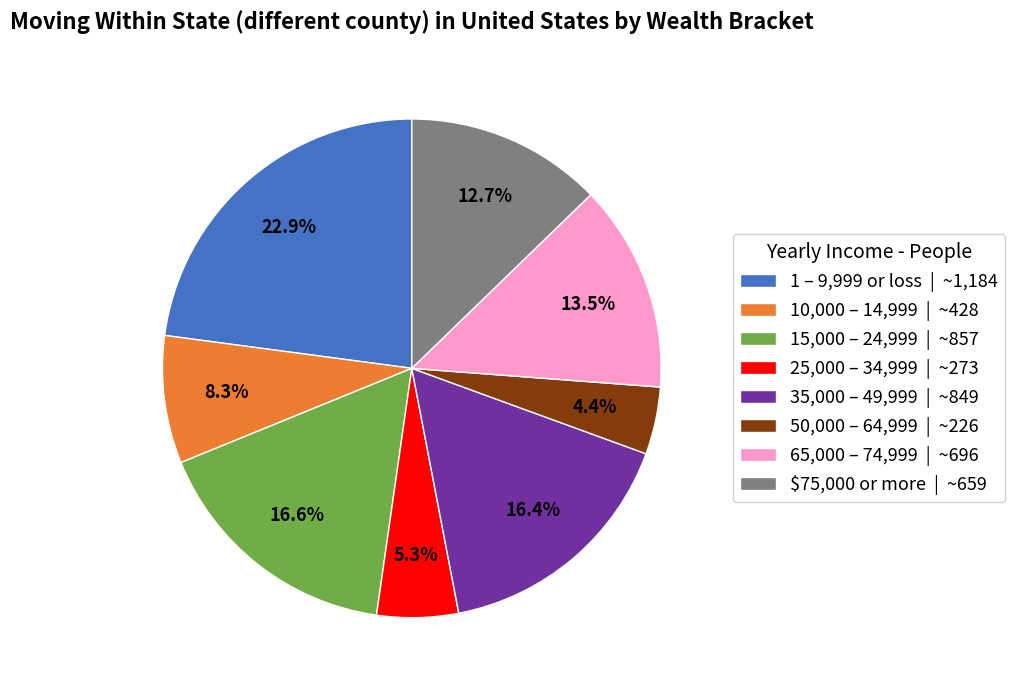

Does 50,000 – 64,999 | ~226 account for over 50% of the chart?

No